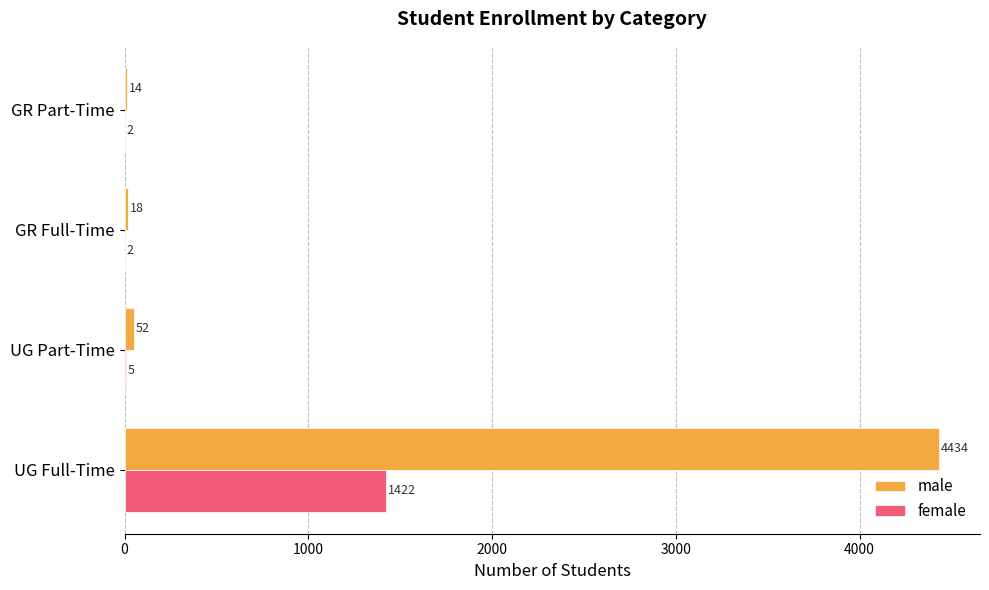

At which label is male closest to 2224?

UG Part-Time